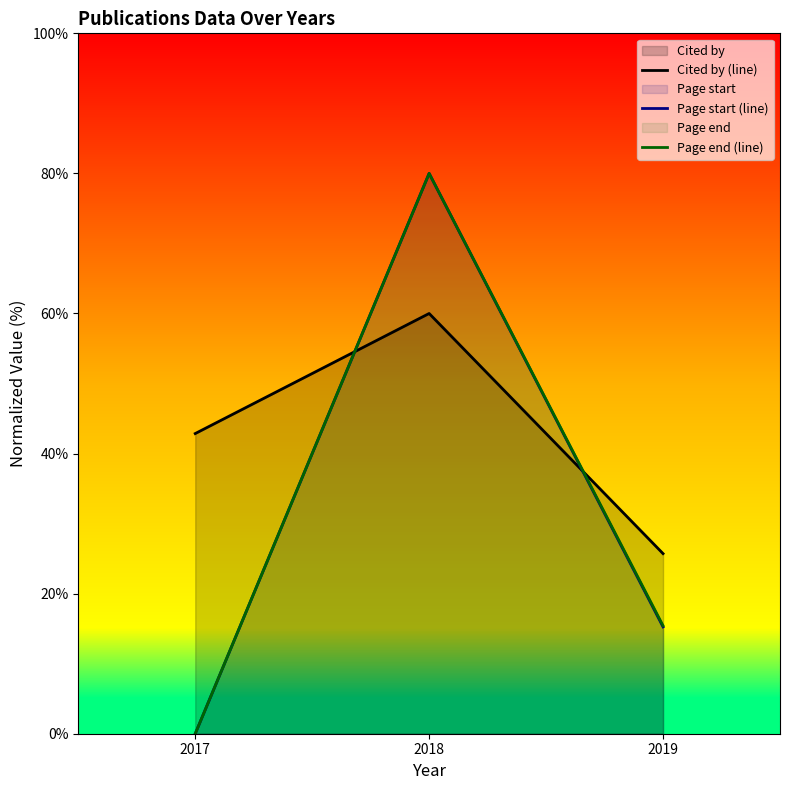

Is the value of Page end (line) at 2019 greater than the value of Cited by (line) at 2017?

No